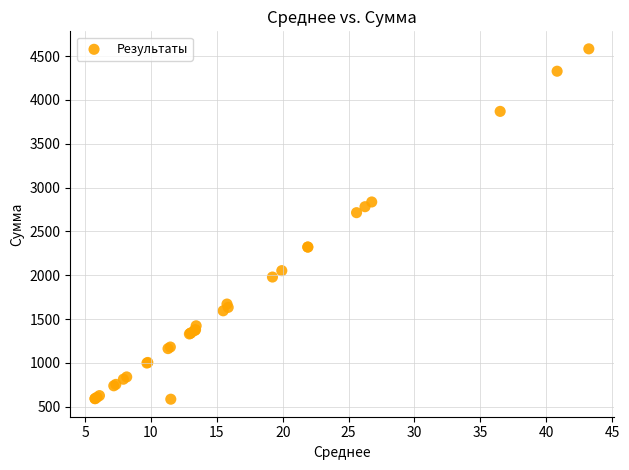

What Y value in the scatter plot is closest to 2584?

2714